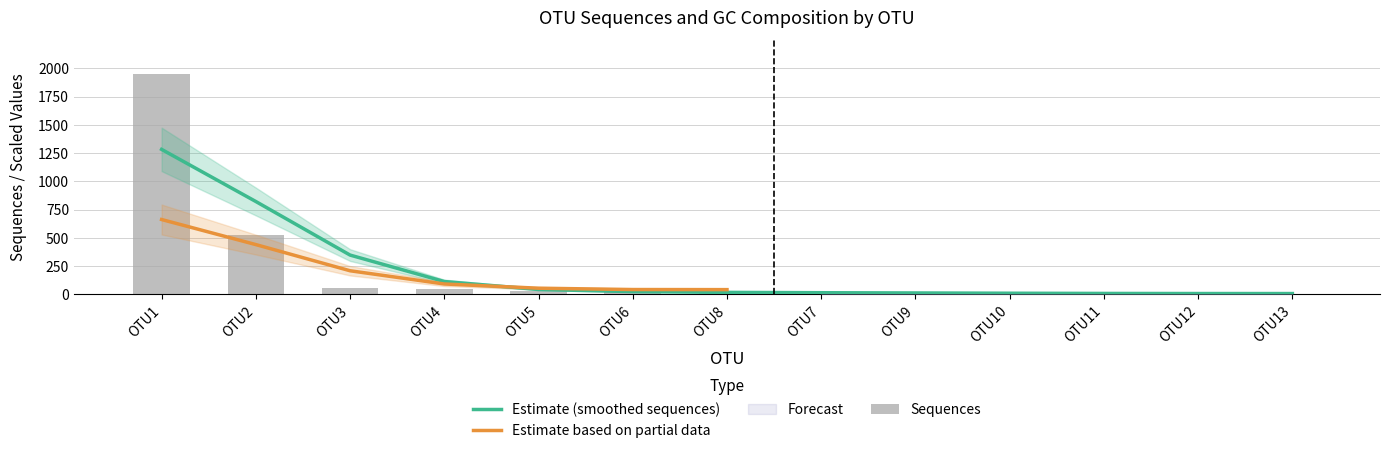

Which has a higher value, OTU11 or OTU9?

OTU9